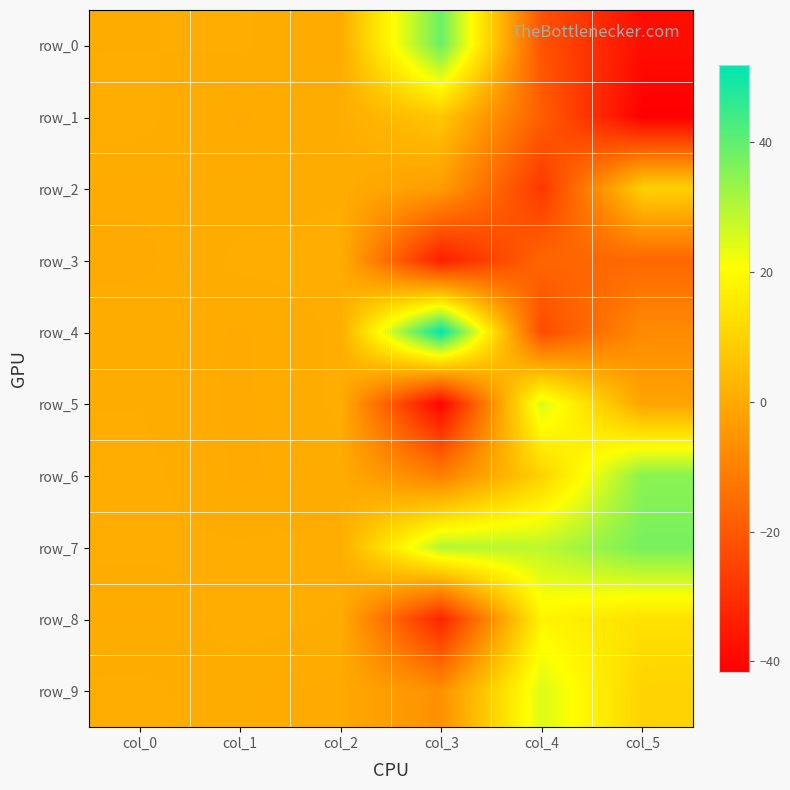

What is the difference between the row_8 values at col_0 and col_4?

18.1